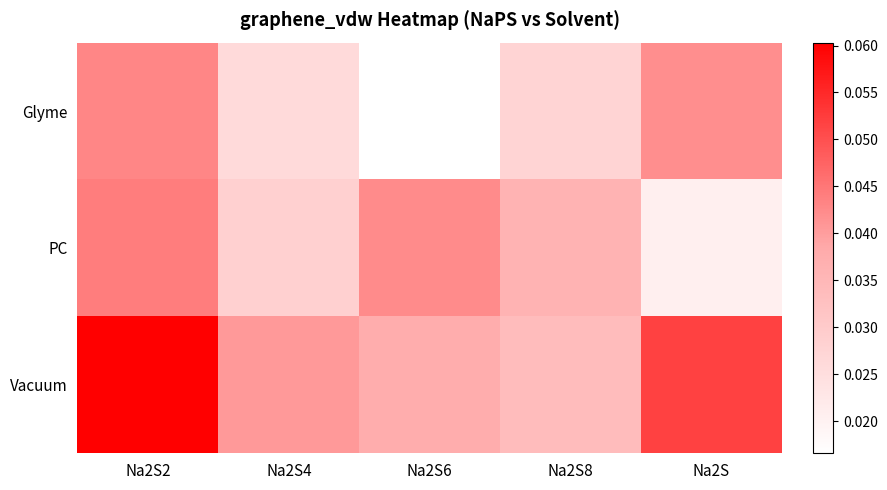

What is the total value across all series at Na2S6?

0.1